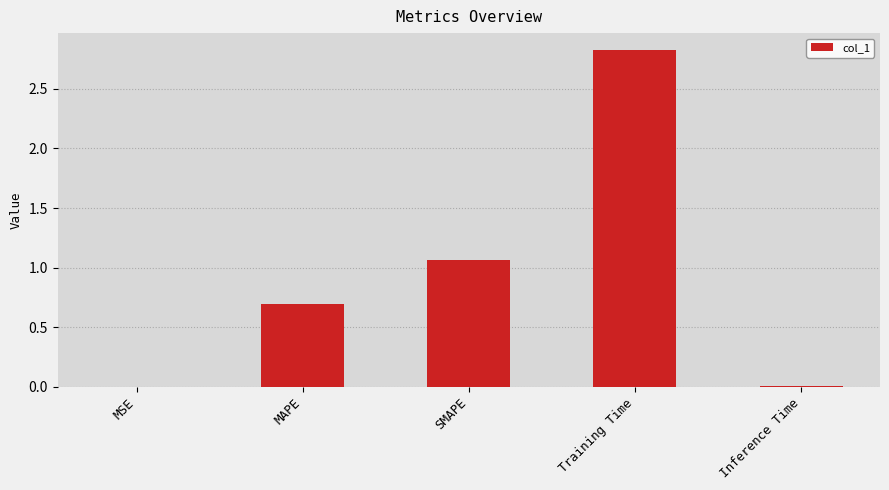

The value at SMAPE is 0.5. True or false?

False